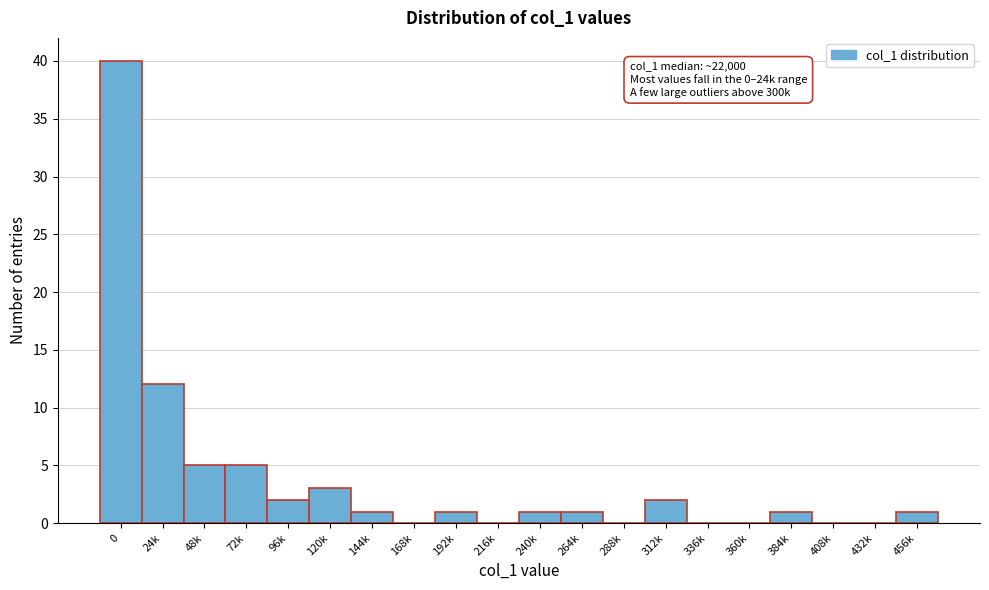

Reading left to right, extract all data points from this chart.

0=40	24k=12	48k=5	72k=5	96k=2	120k=3	144k=1	168k=0	192k=1	216k=0	240k=1	264k=1	288k=0	312k=2	336k=0	360k=0	384k=1	408k=0	432k=0	456k=1